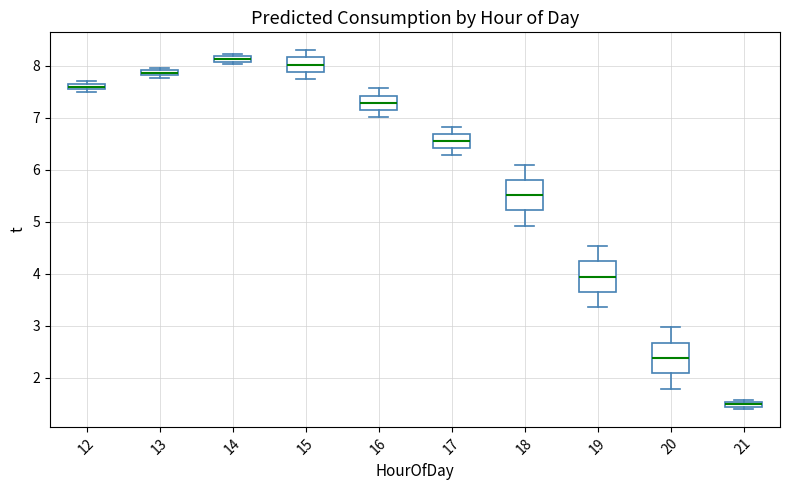

Where is the upper edge of the box at x = 14 on the y-axis? The values are not printed on the chart, so give them approximately, as read against the axis.

8.2